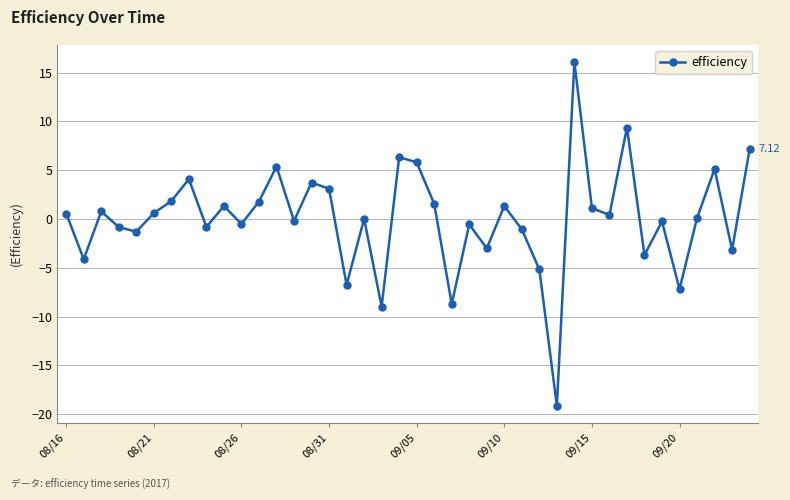

True or false: the data has more than 1 interior local peaks.

True